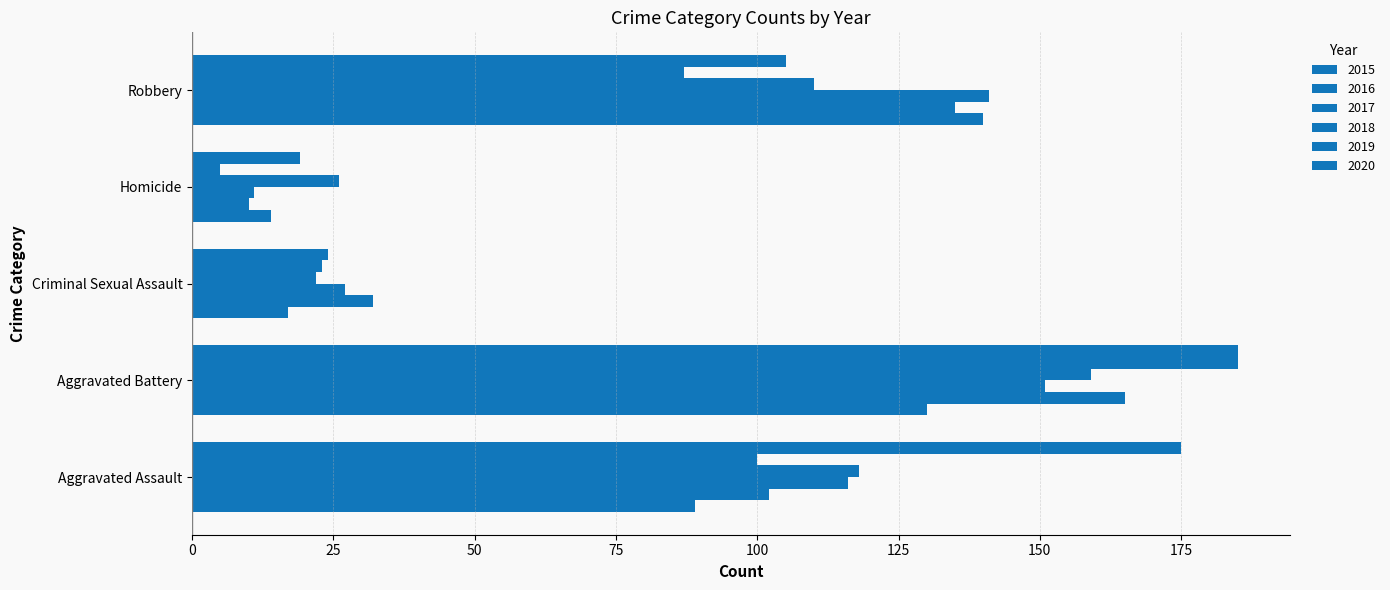

What is the difference between the 2019 values at Aggravated Battery and Aggravated Assault?

85